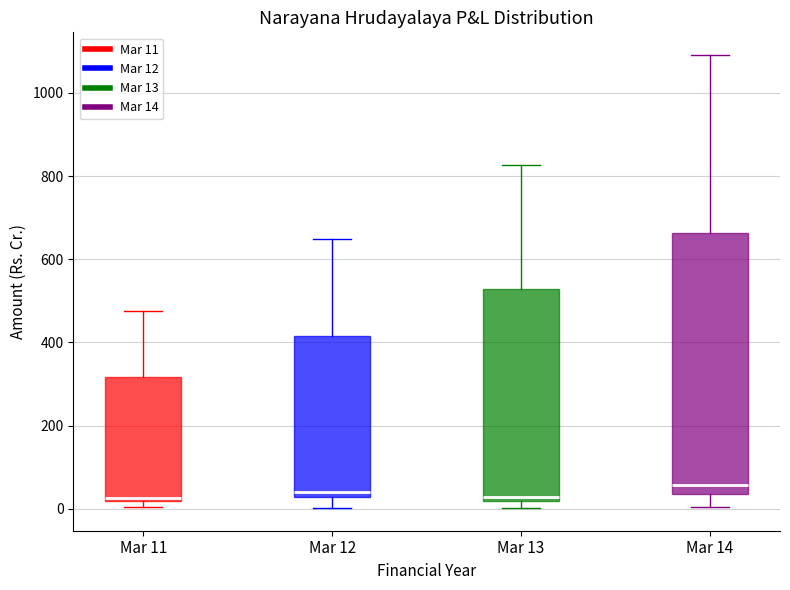

Reading left to right, read every box against the y-axis: the position of its median line, the range the box covers, and the ends of its whiskers. The values are not printed on the chart, so give them approximately, as read against the axis.

Mar 11: median 20 (just above the box's lower edge), box 20 to 320, whiskers 0 to 480
Mar 12: median 40, box 20 to 420, whiskers 0 to 640
Mar 13: median 20 (just above the box's lower edge), box 20 to 520, whiskers 0 to 820
Mar 14: median 60, box 40 to 660, whiskers 0 to 1100